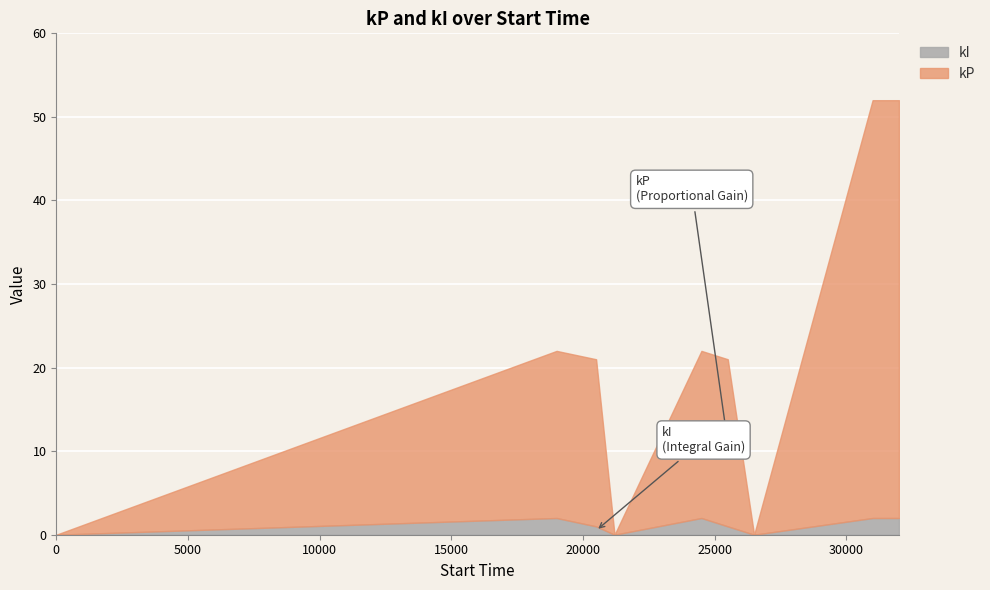

In kI, how many points are lower than both neighbors (excluding endpoints)?

2